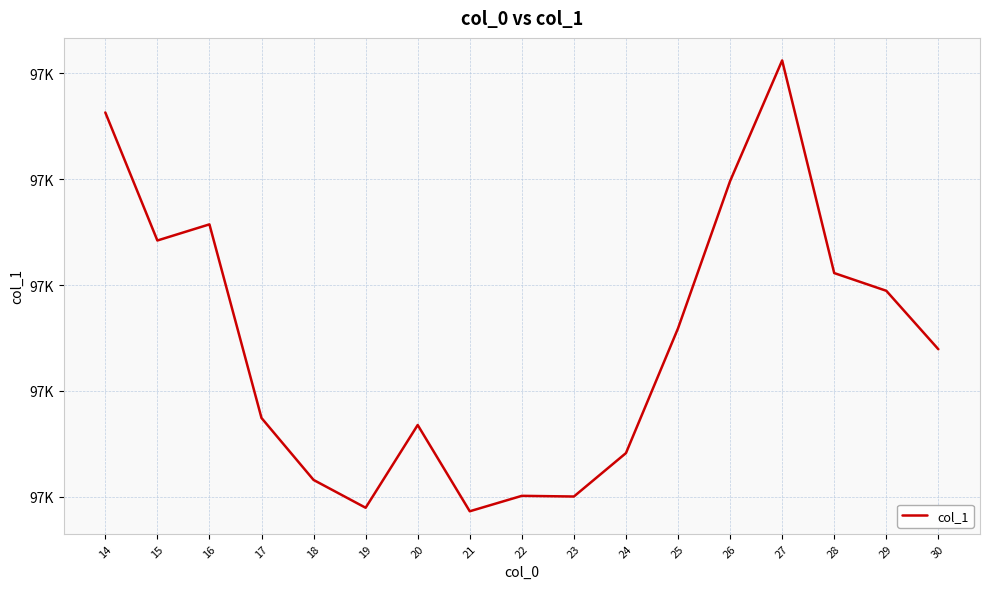

Does the chart display data point markers on the line(s)?

No